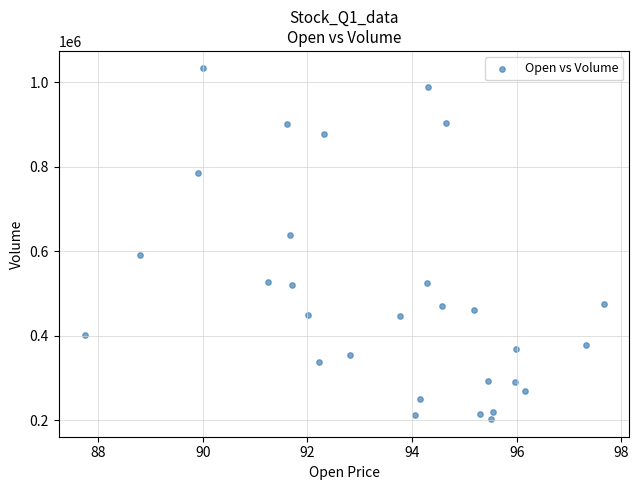

What is the range of Y values (max minus min)?

829600